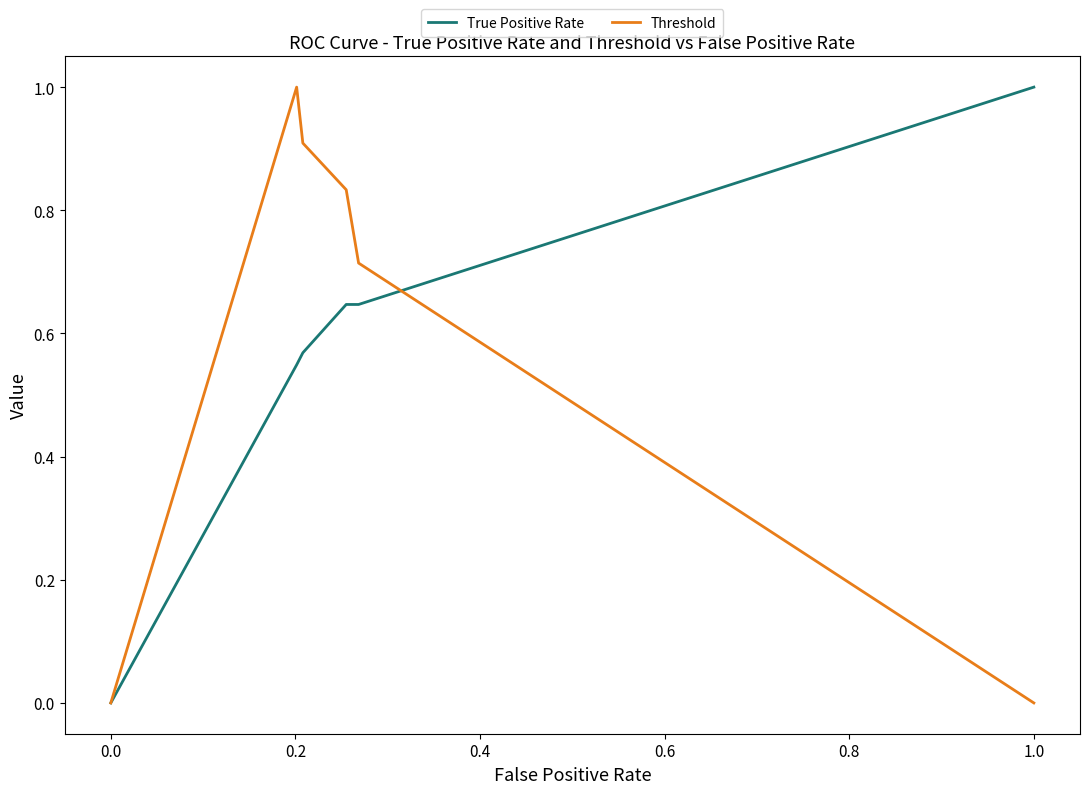

Is this an area chart (filled region under the line)?

No